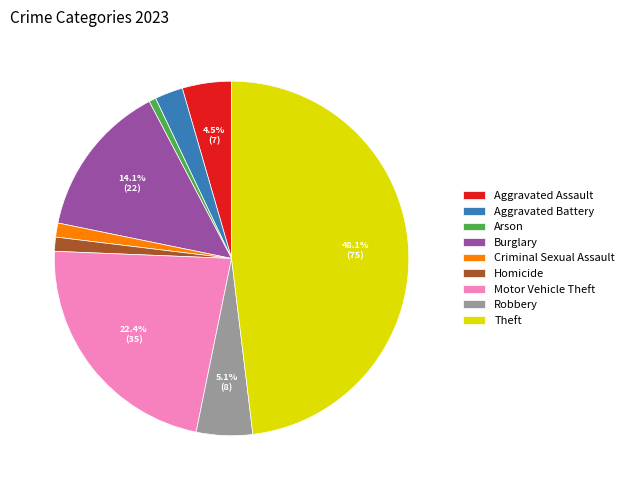

Does Burglary represent more than half of the total?

No